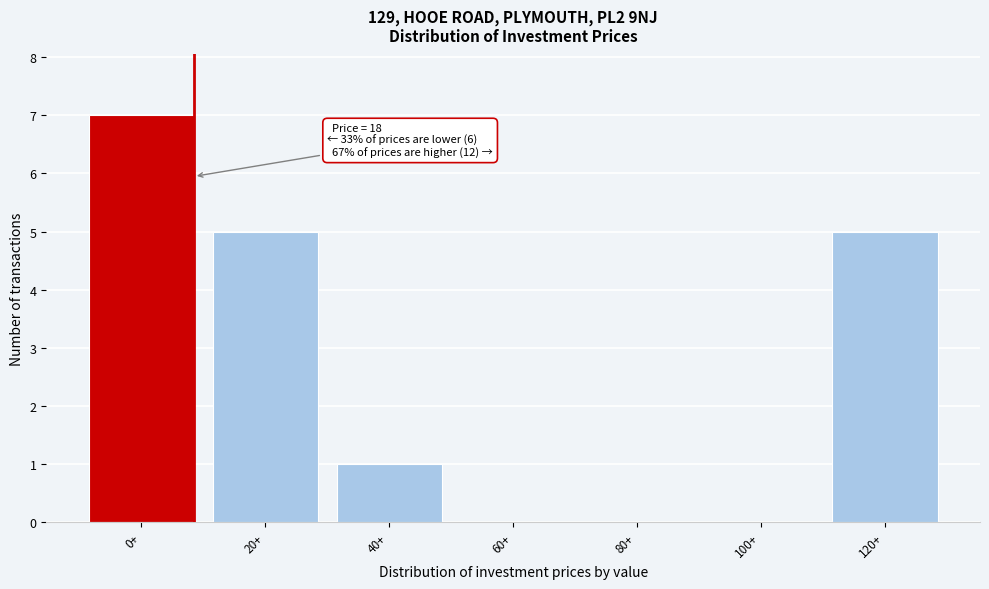

Reading left to right, what are all the values shown in this chart?

0+=7	20+=5	40+=1	60+=0	80+=0	100+=0	120+=5